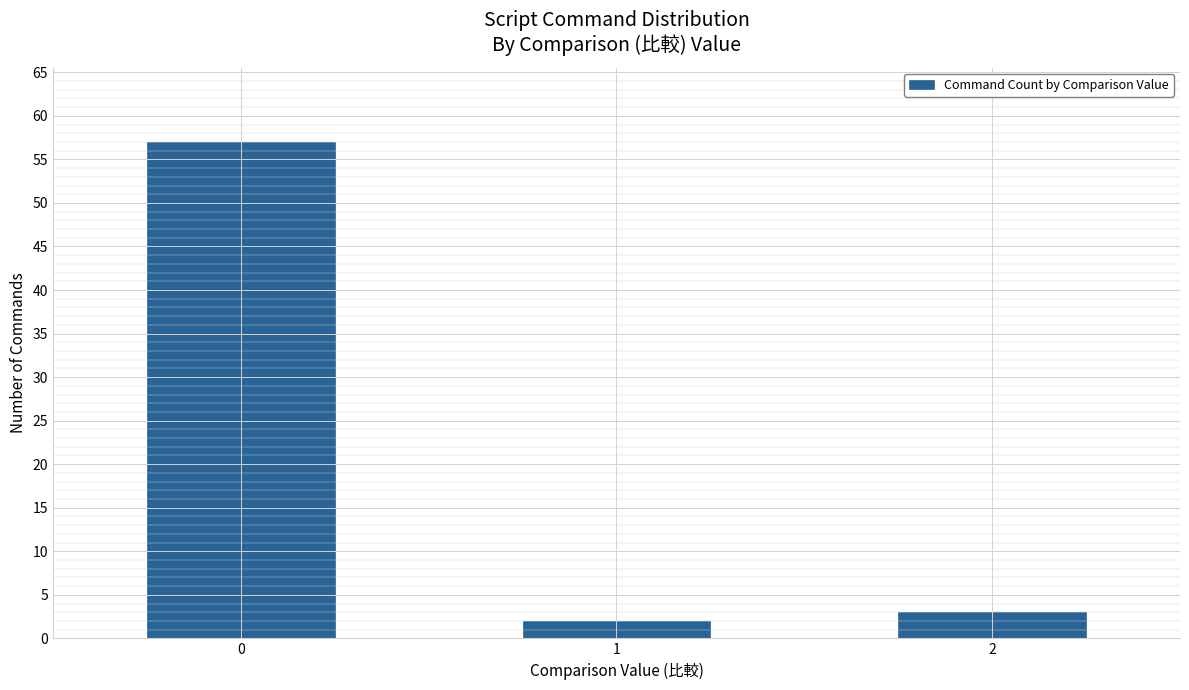

Are the bars horizontal?

No